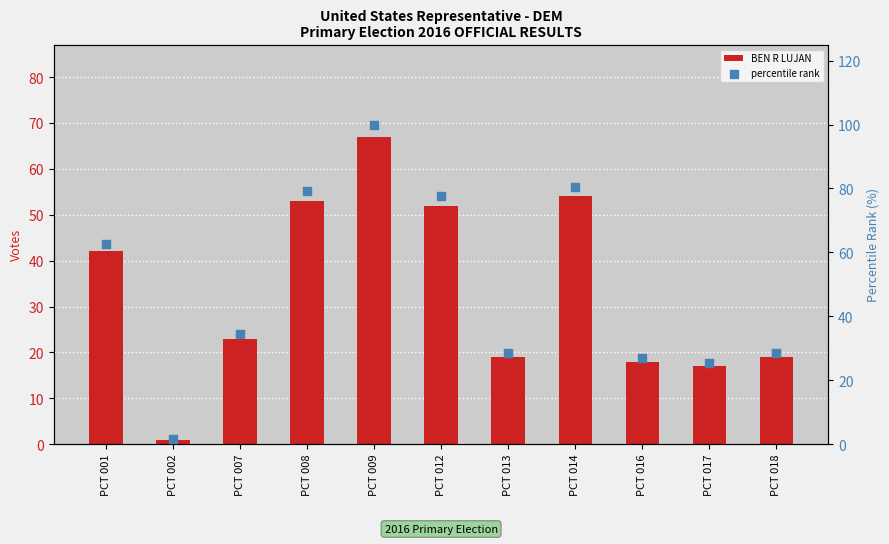

Which series reaches the minimum Y coordinate?

BEN R LUJAN